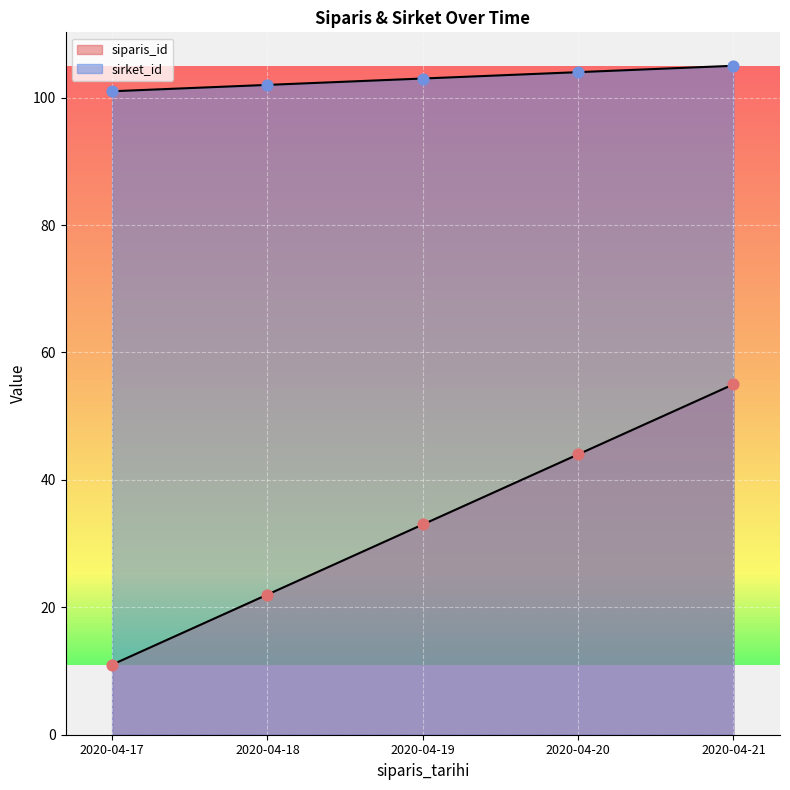

What are all the series names shown in the legend?

siparis_id, sirket_id